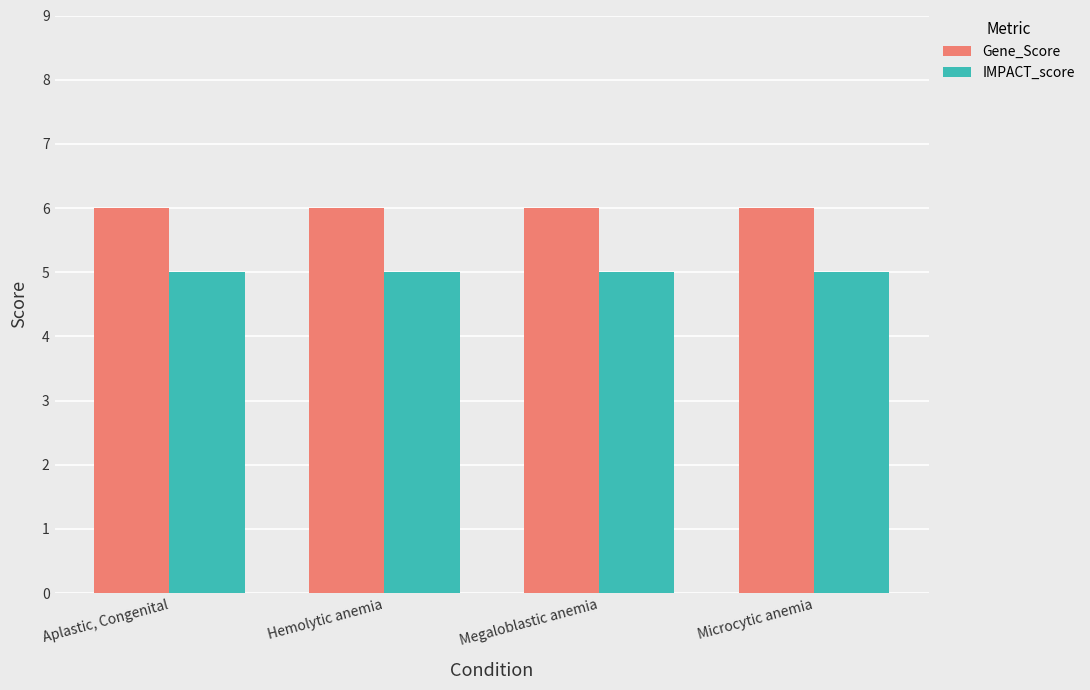

What is the total value across all series at Megaloblastic anemia?

11